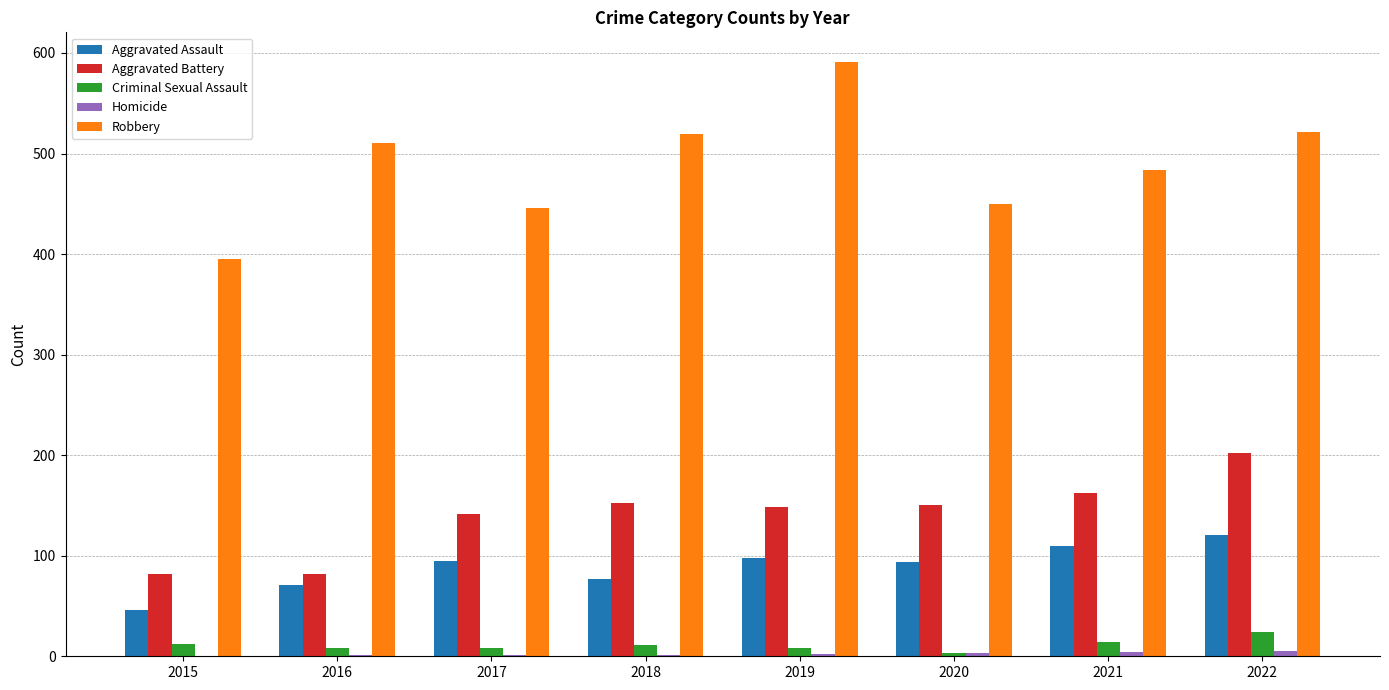

Which series has the largest total across all categories?

Robbery